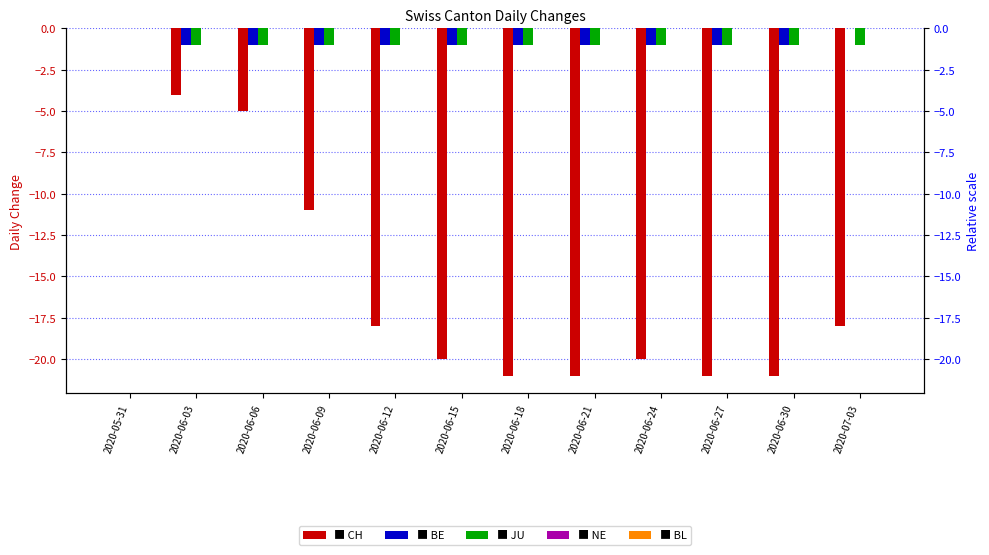

How many groups of bars are there?

12